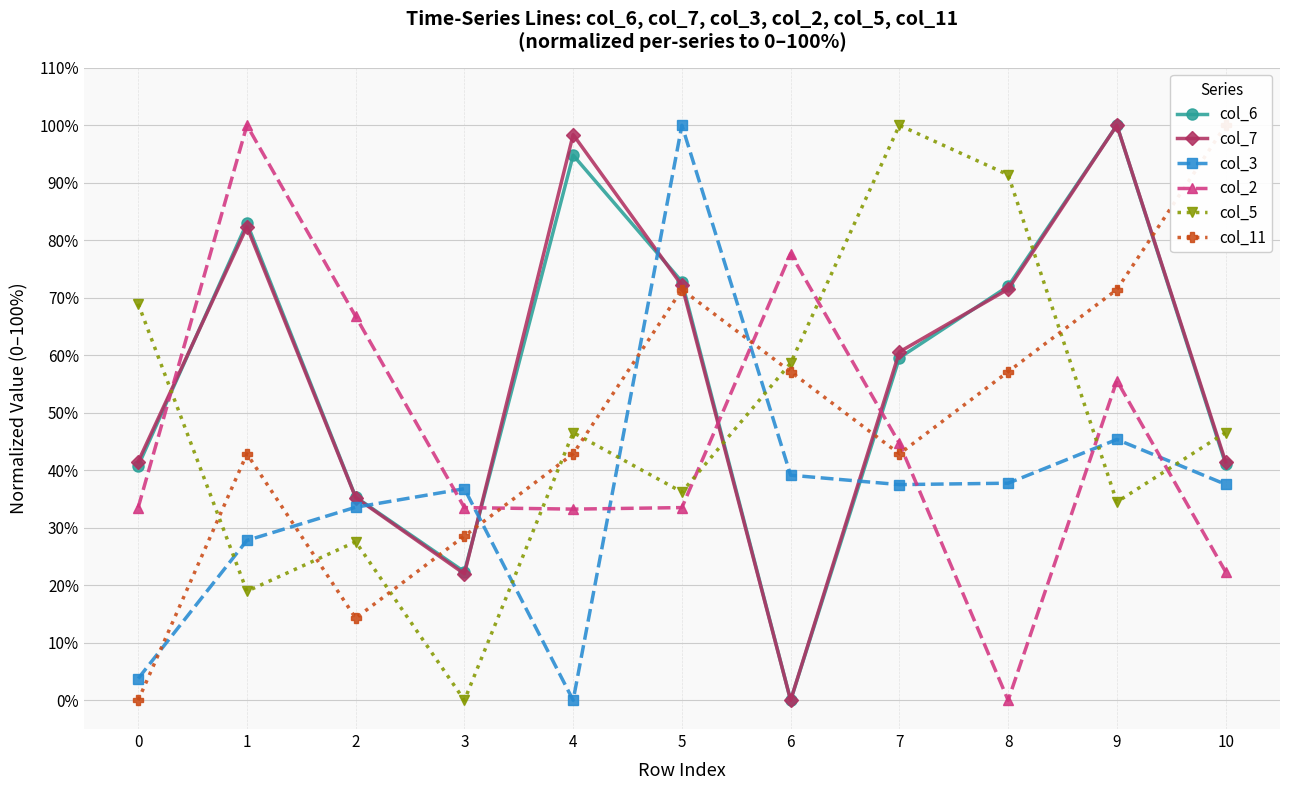

Reading right to left, transcribe all the data shown in this chart.

col_6: 10=41.1	9=100.0	8=72.0	7=59.6	6=0.0	5=72.8	4=94.8	3=22.3	2=35.3	1=83.0	0=40.8
col_7: 10=41.5	9=100.0	8=71.5	7=60.6	6=0.0	5=72.1	4=98.4	3=22.0	2=35.3	1=82.3	0=41.5
col_3: 10=37.6	9=45.4	8=37.8	7=37.5	6=39.1	5=100.0	4=0.0	3=36.8	2=33.6	1=27.8	0=3.8
col_2: 10=22.3	9=55.6	8=0.0	7=44.7	6=77.7	5=33.5	4=33.2	3=33.5	2=66.8	1=100.0	0=33.5
col_5: 10=46.6	9=34.5	8=91.4	7=100.0	6=58.7	5=36.2	4=46.6	3=0.0	2=27.6	1=19.0	0=69.0
col_11: 10=100.0	9=71.4	8=57.1	7=42.9	6=57.1	5=71.4	4=42.9	3=28.6	2=14.3	1=42.9	0=0.0